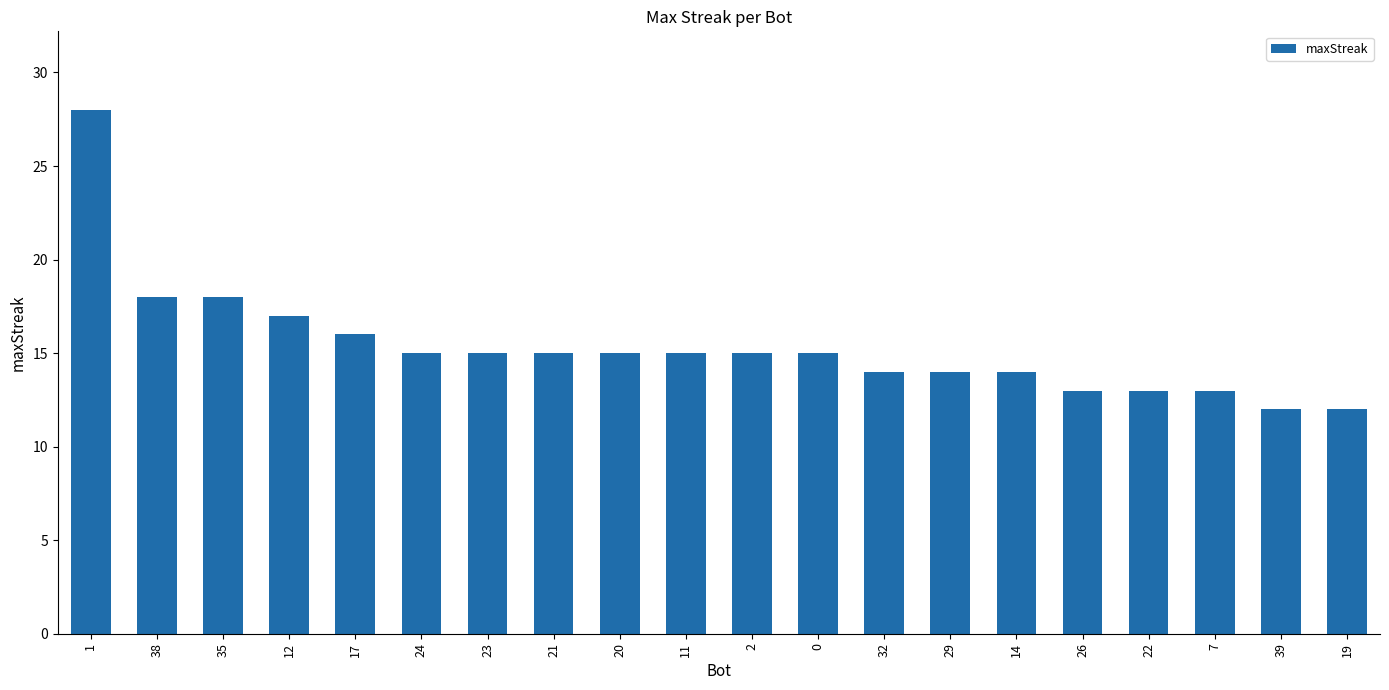

Reading right to left, transcribe all the data shown in this chart.

19=12	39=12	7=13	22=13	26=13	14=14	29=14	32=14	0=15	2=15	11=15	20=15	21=15	23=15	24=15	17=16	12=17	35=18	38=18	1=28